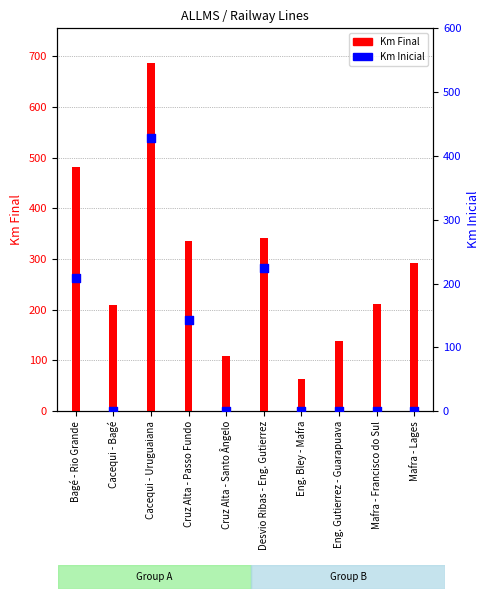

Which series reaches the minimum Y coordinate?

Km Inicial